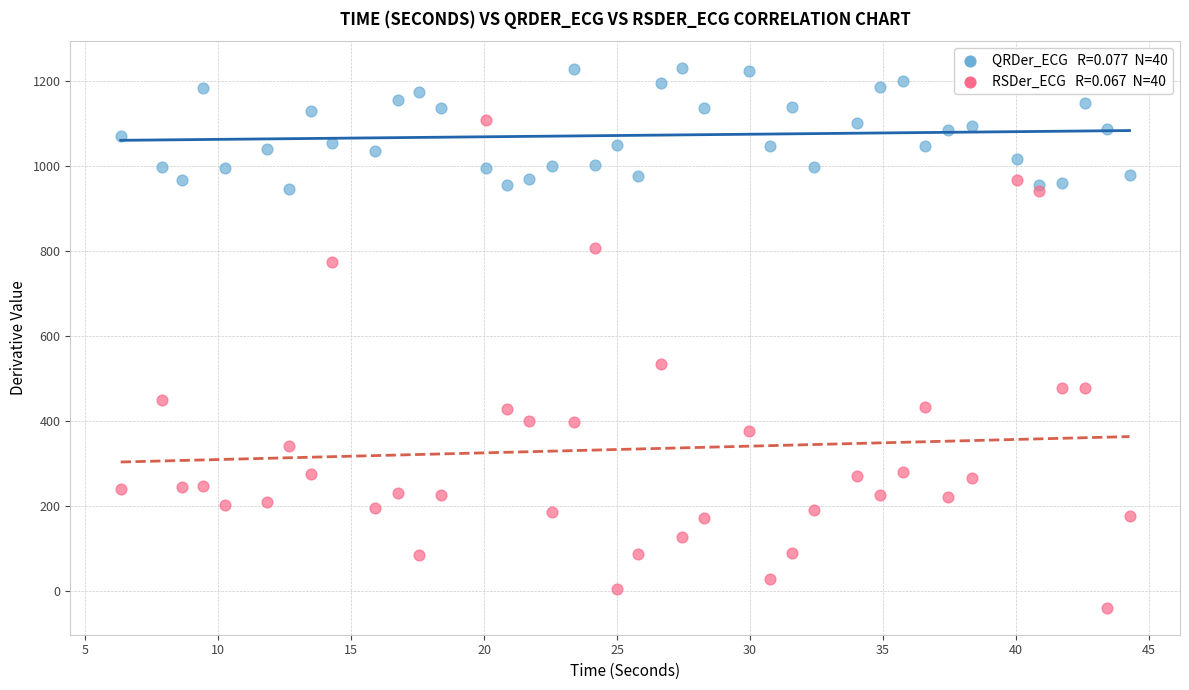

Across all series, what Y value is closest to 596?

535.1